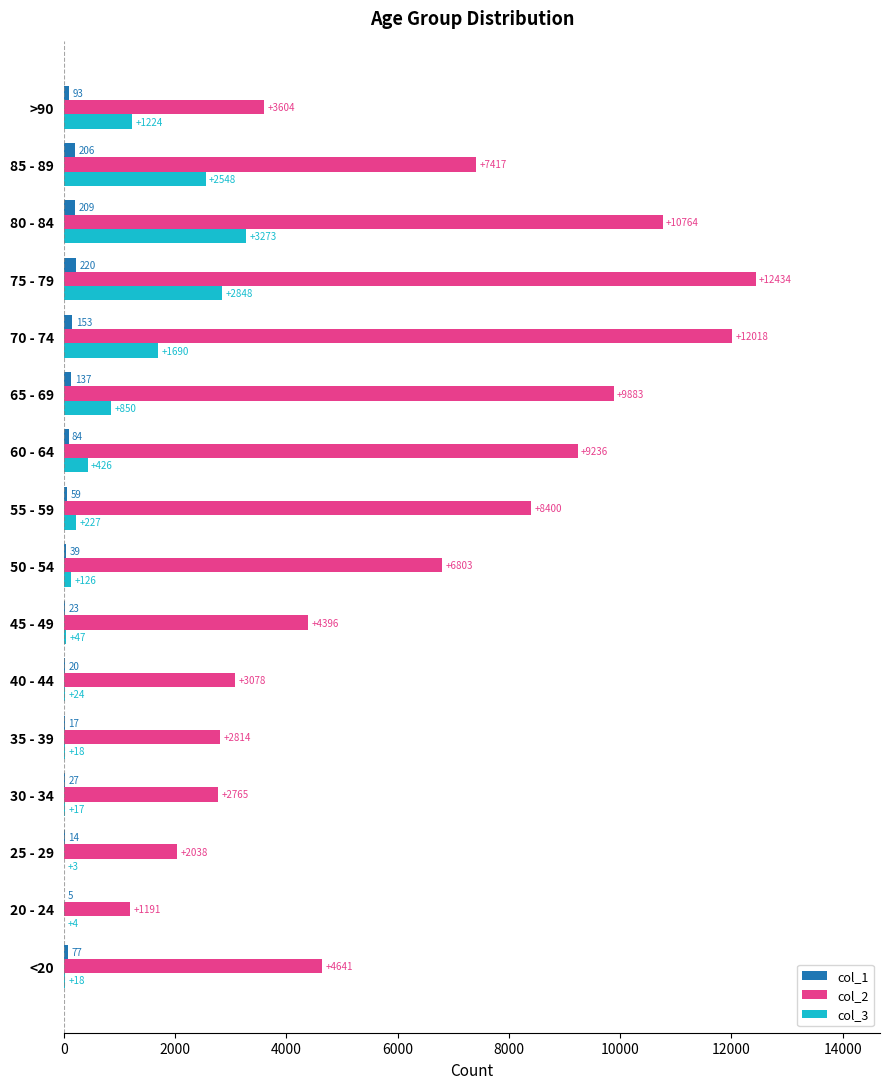

Between 70 - 74 and 80 - 84, which series saw the biggest shift?

col_3